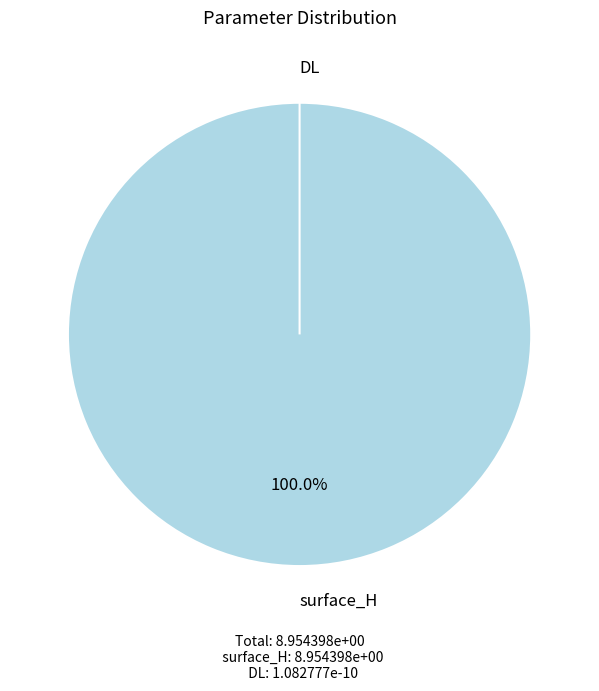

Which category has the smallest portion of the pie?

DL